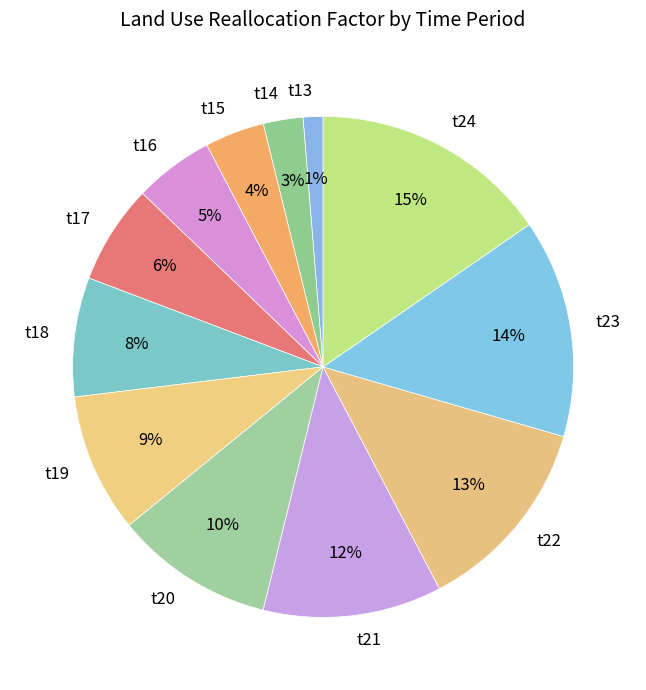

To the nearest percent, what percentage of the pie is t20?

10%